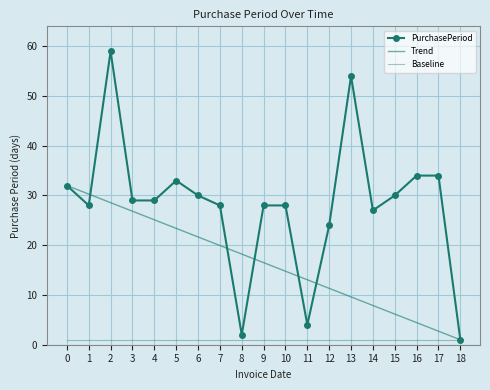

What is the average value of the Baseline series?

1.0